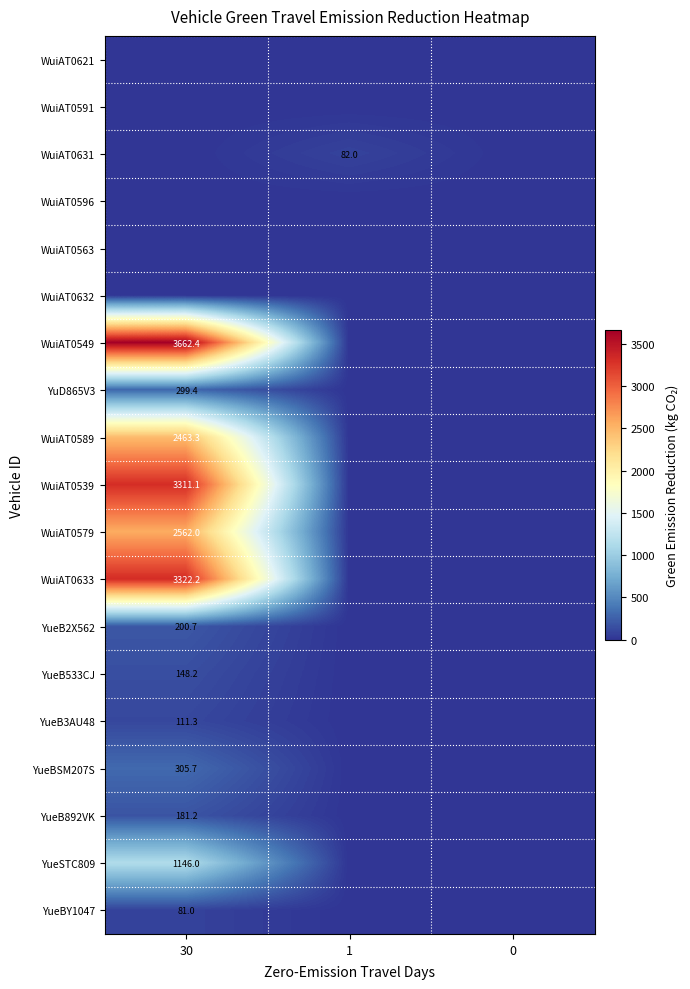

Which series has the largest range (max minus min)?

WuiAT0549